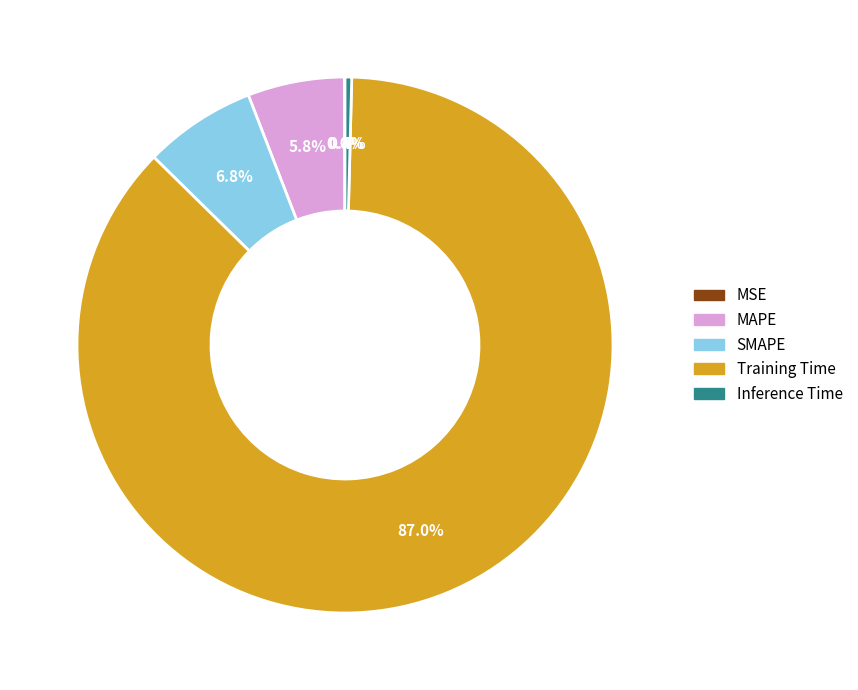

What portion of the pie excludes MAPE?

94.2%